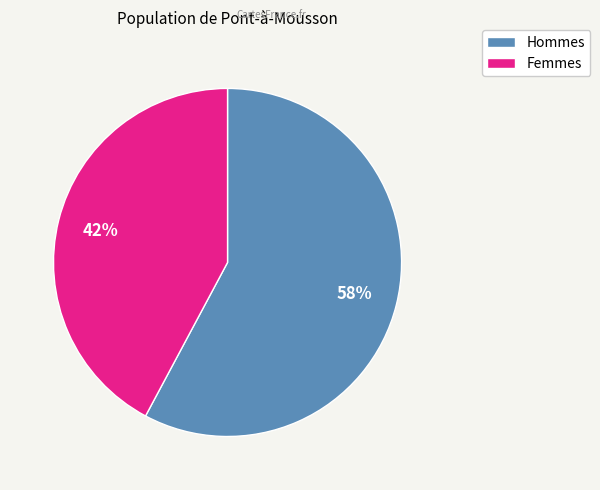

To the nearest percent, what is the average slice percentage?

50%